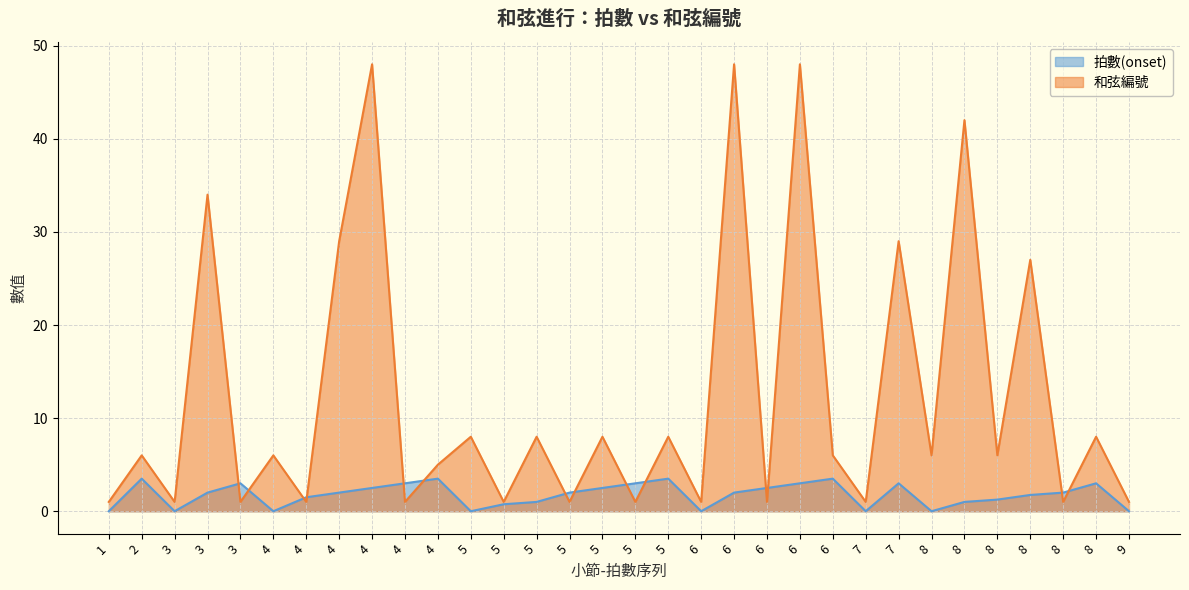

Which category has the lowest value across all series?

1